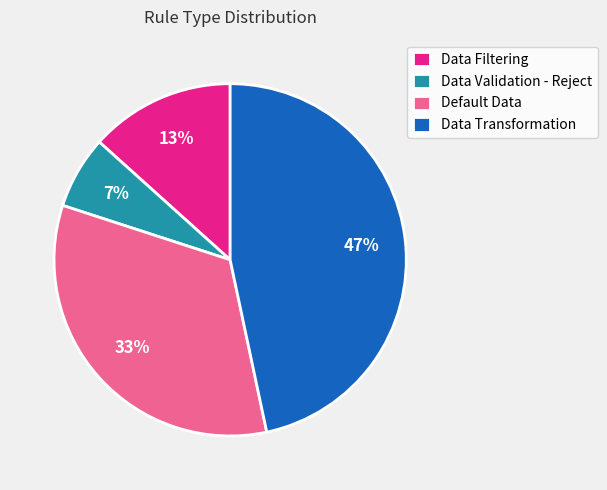

To the nearest percent, what percentage of the pie is Default Data?

33%